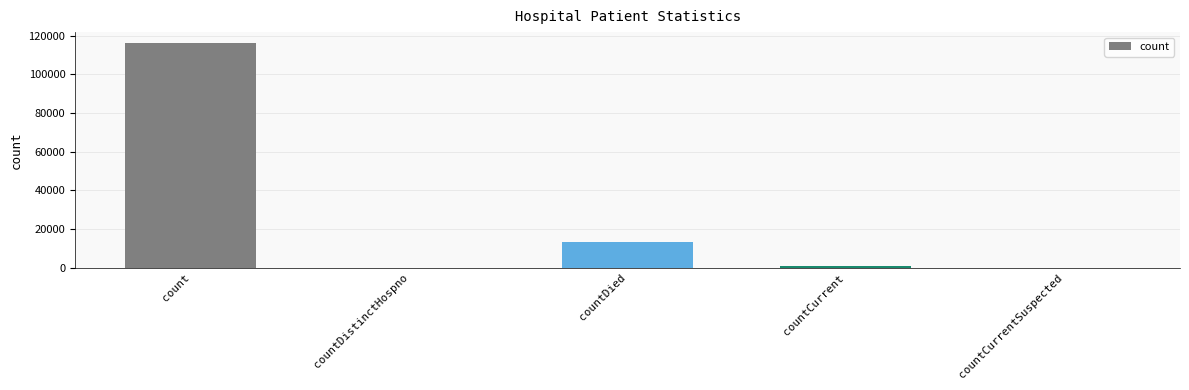

What is the sum of all values?

130503